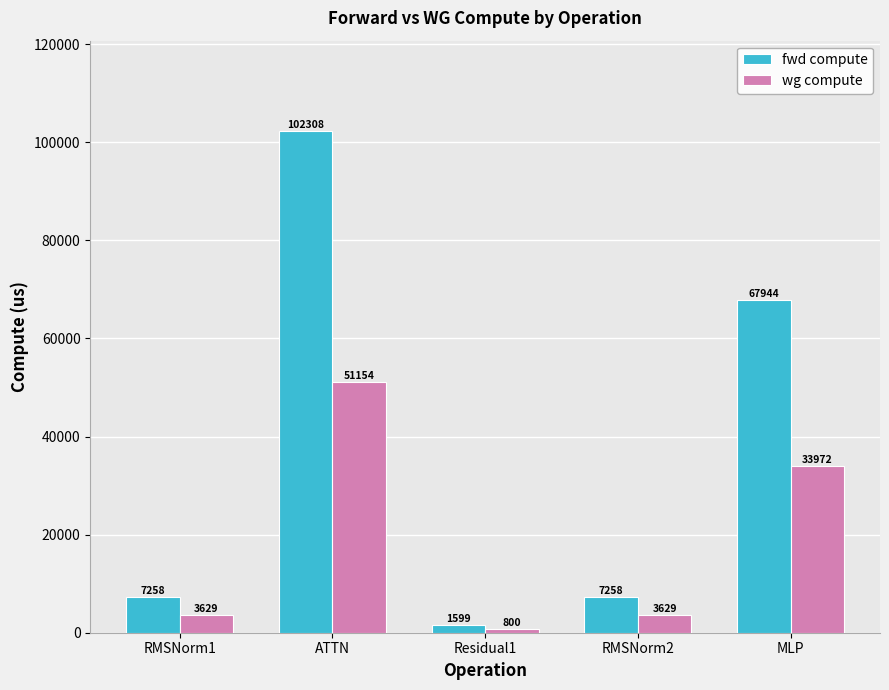

List the series in order of their peak value, highest first.

fwd compute, wg compute